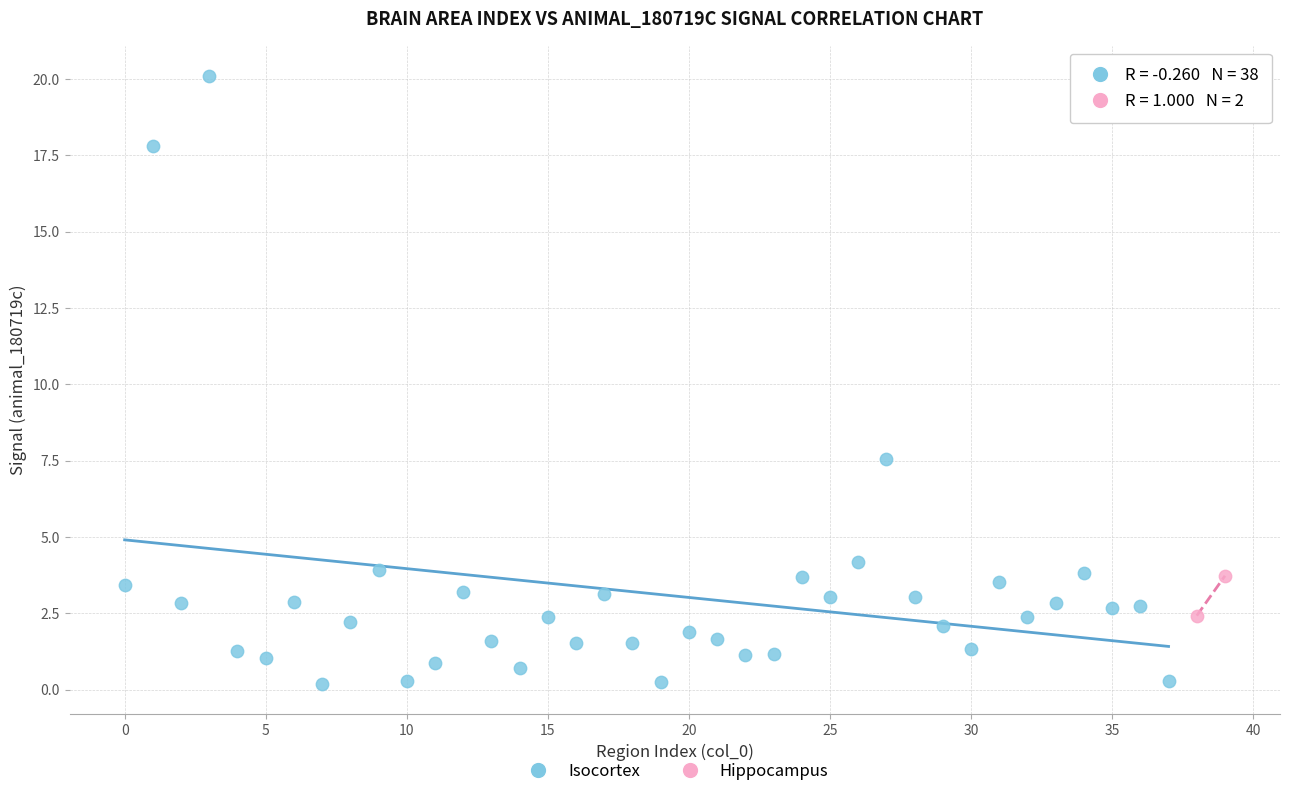

What are all the series names shown in the legend?

Isocortex, Hippocampus